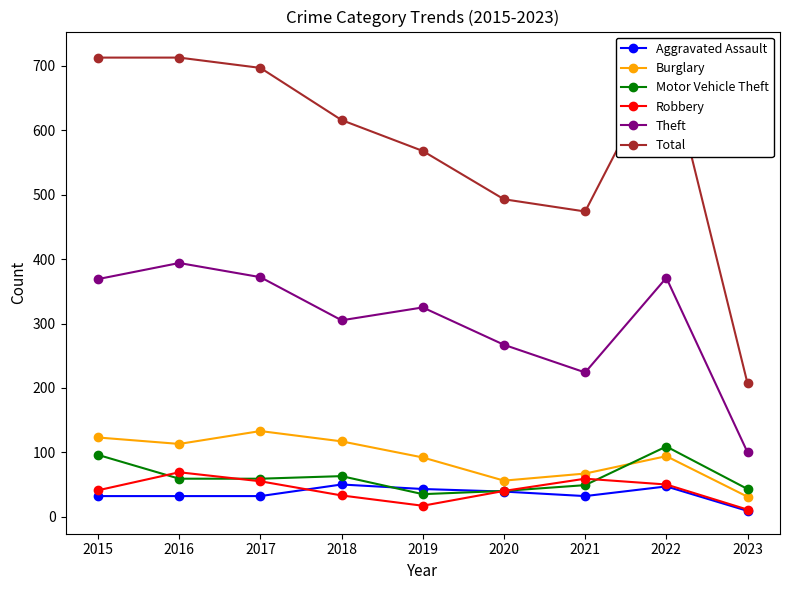

What is the sum of the Theft values at 2023 and 2022?

471